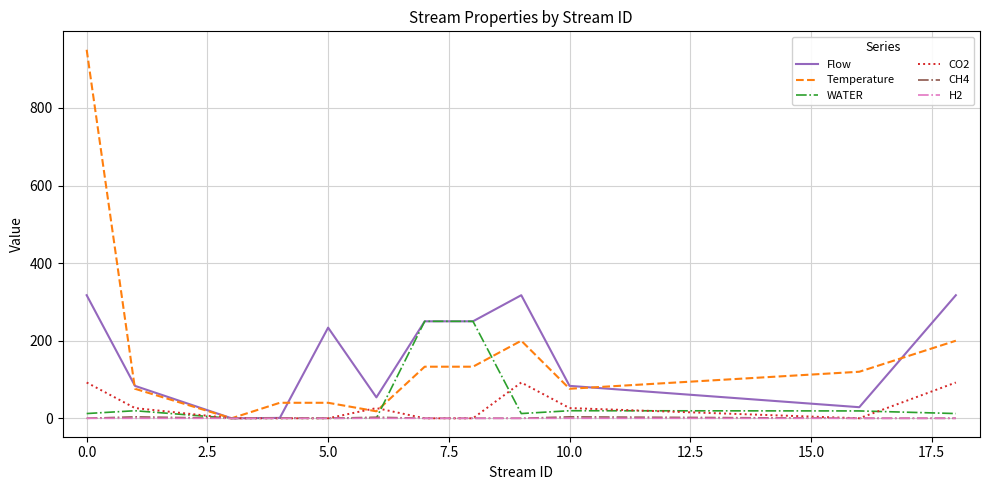

What is the maximum value for CO2?

92.3